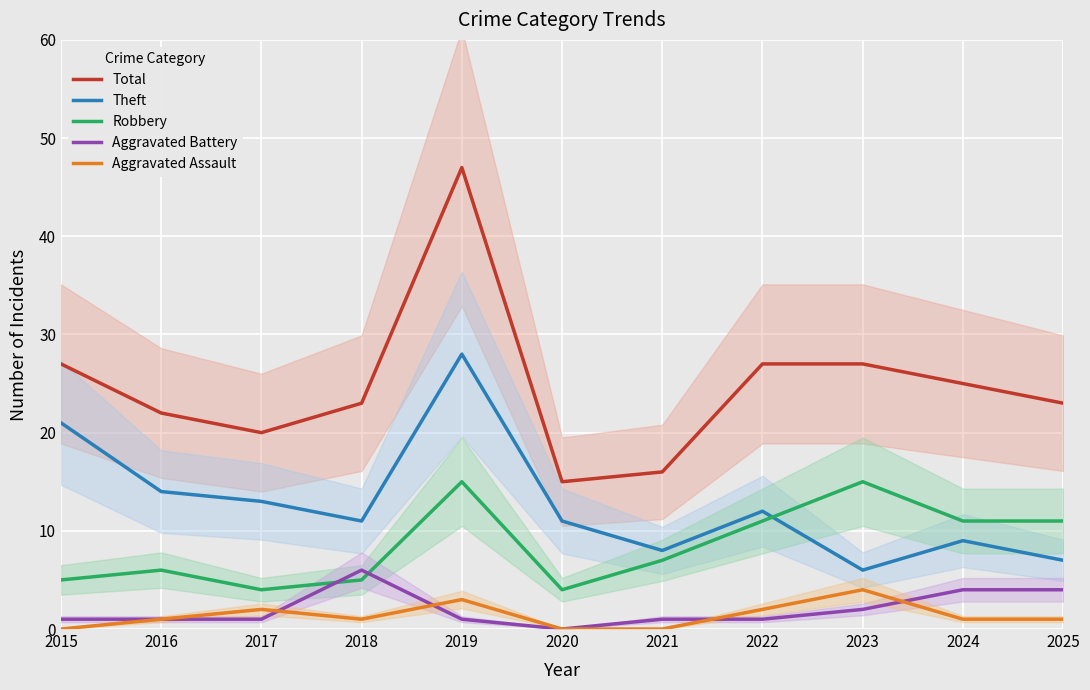

How many data points does each series have?

11